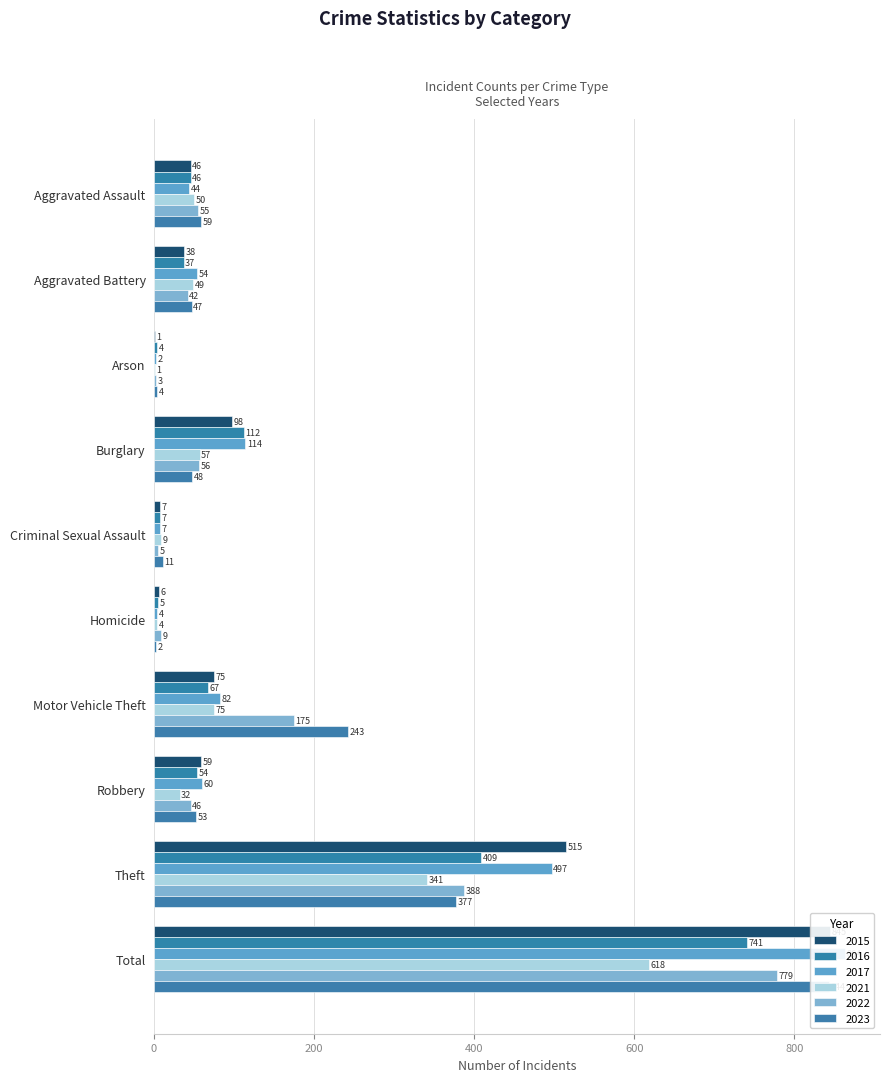

How many bars are there in each group?

6